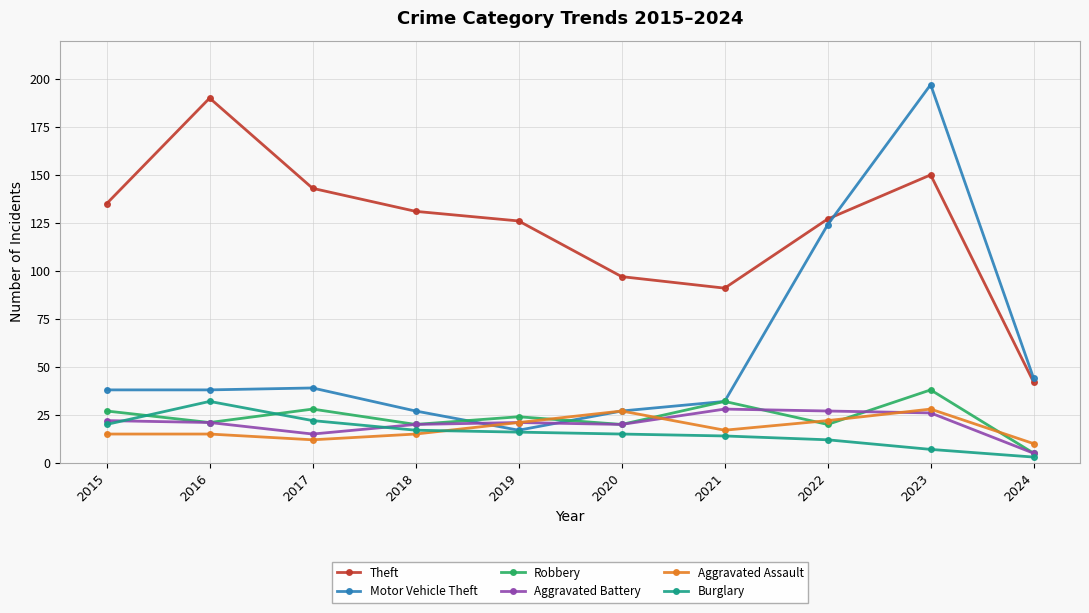

Which category has the highest value in the Motor Vehicle Theft series?

2023